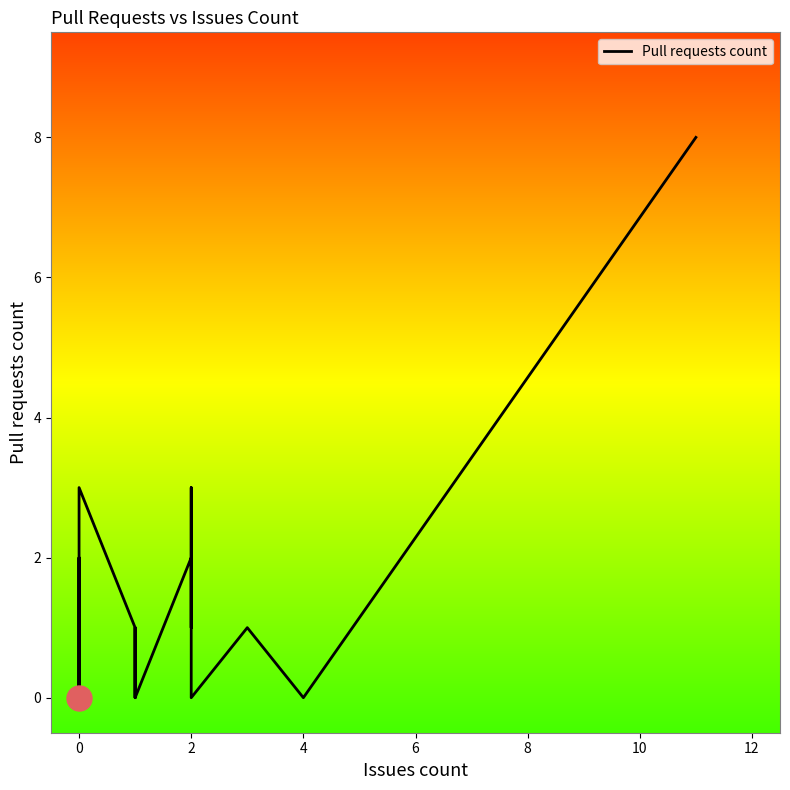

How many points are higher than both their immediate neighbors (excluding endpoints)?

3